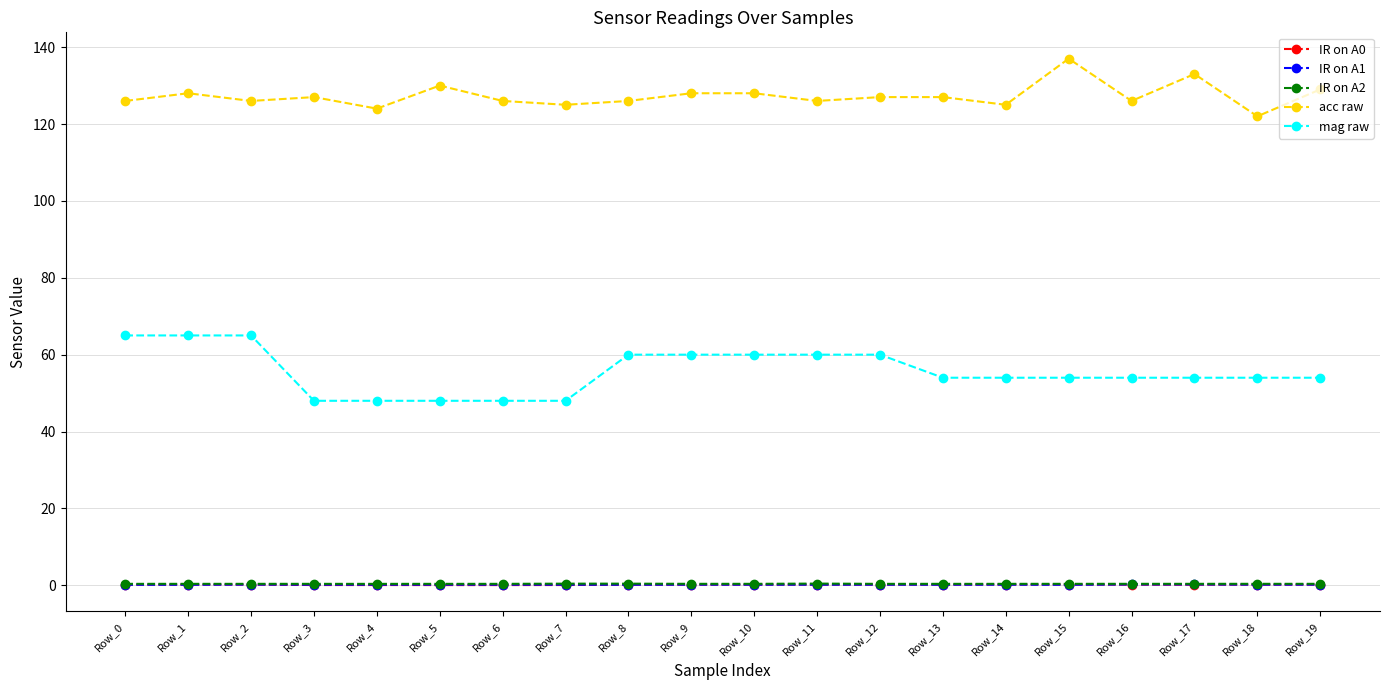

What are all the series names shown in the legend?

IR on A0, IR on A1, IR on A2, acc raw, mag raw